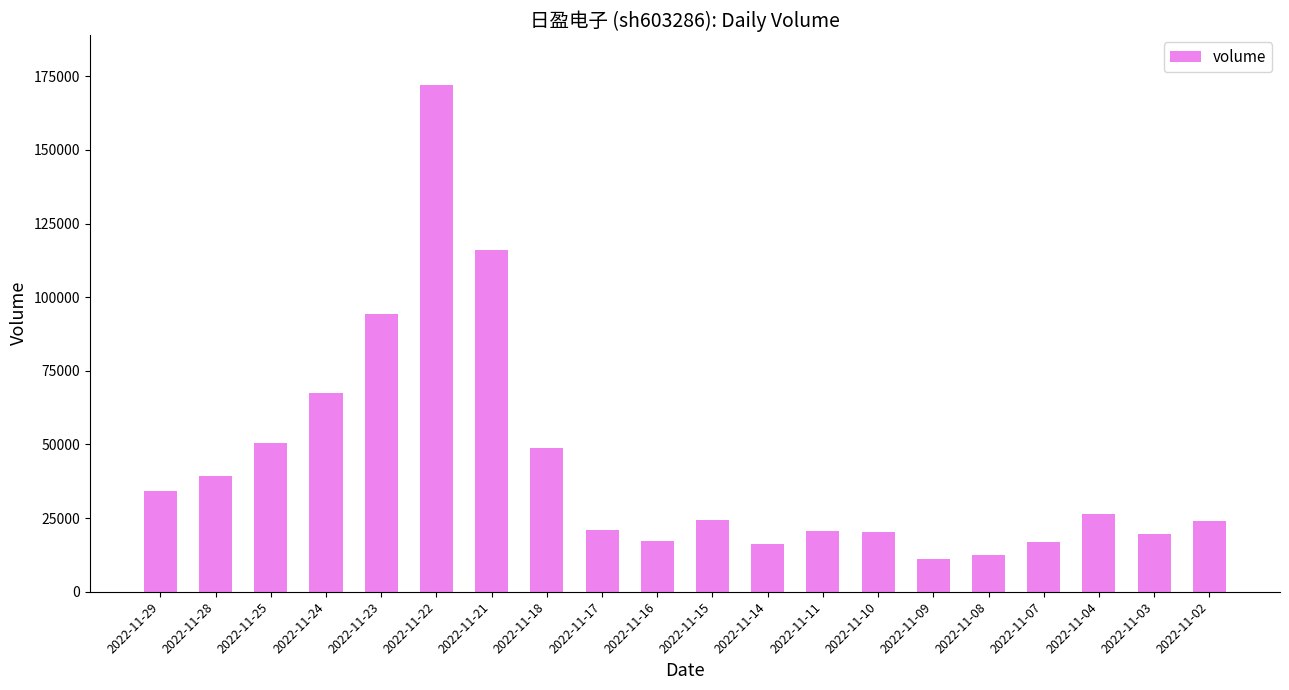

Where is the data nearest to the value 91434?

2022-11-23